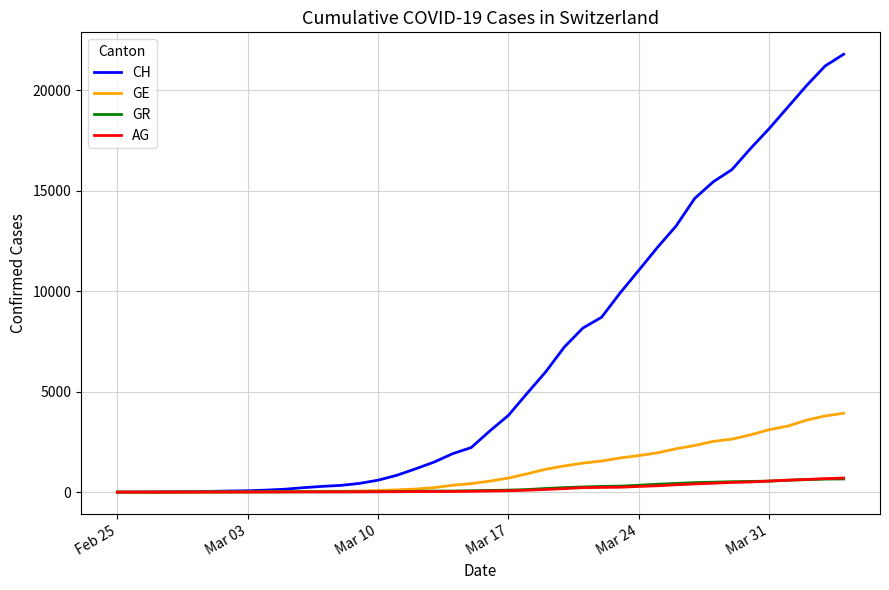

What is the highest value of the GR series?

657